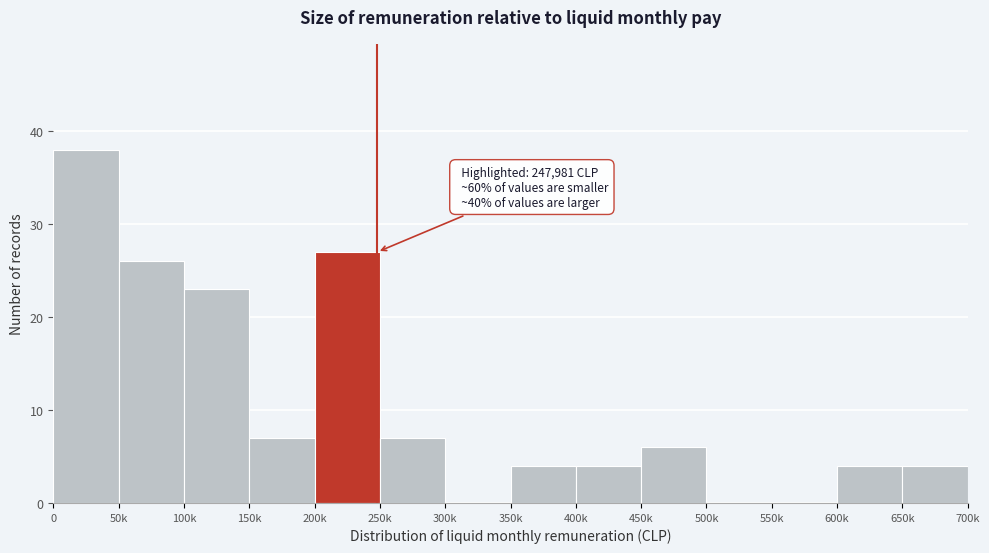

Reading left to right, what are all the values shown in this chart?

0=38	50k=26	100k=23	150k=7	200k=27	250k=7	300k=0	350k=4	400k=4	450k=6	500k=0	550k=0	600k=4	650k=4